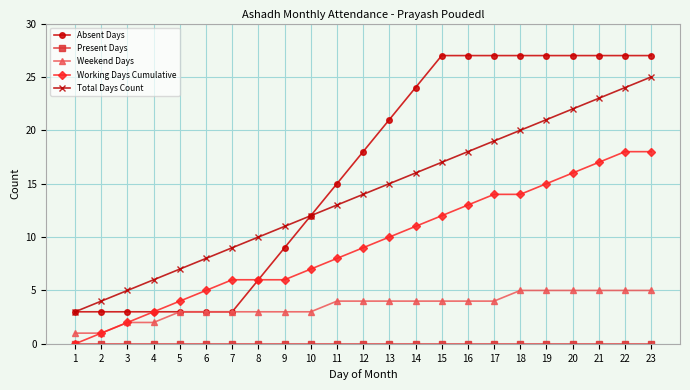

The value of Total Days Count at 15 is 7. True or false?

False